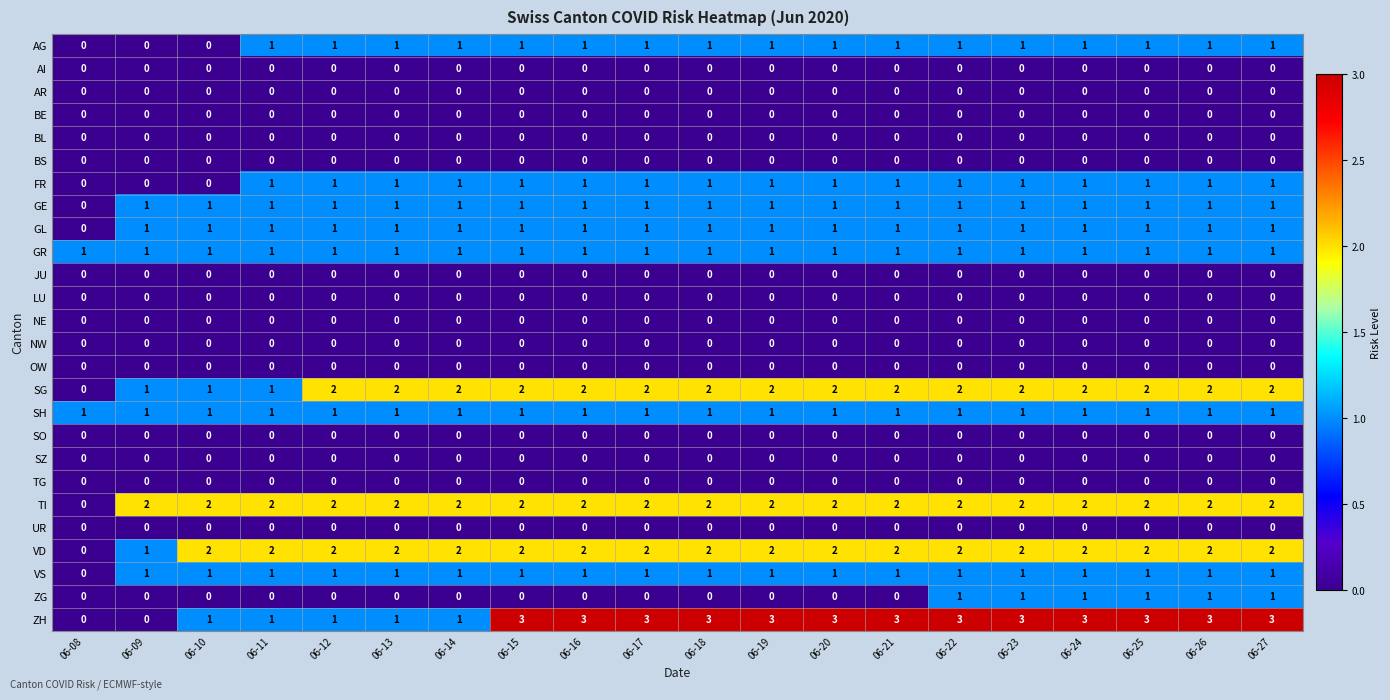

Is it true that ZG equals 1 at 06-27?

True